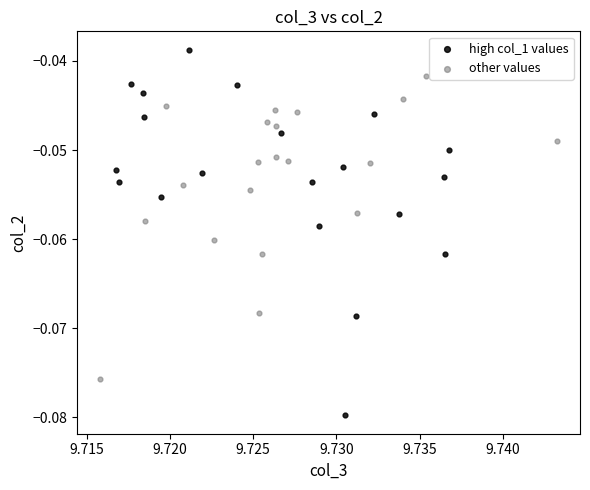

Which series has the widest spread of Y values?

high col_1 values